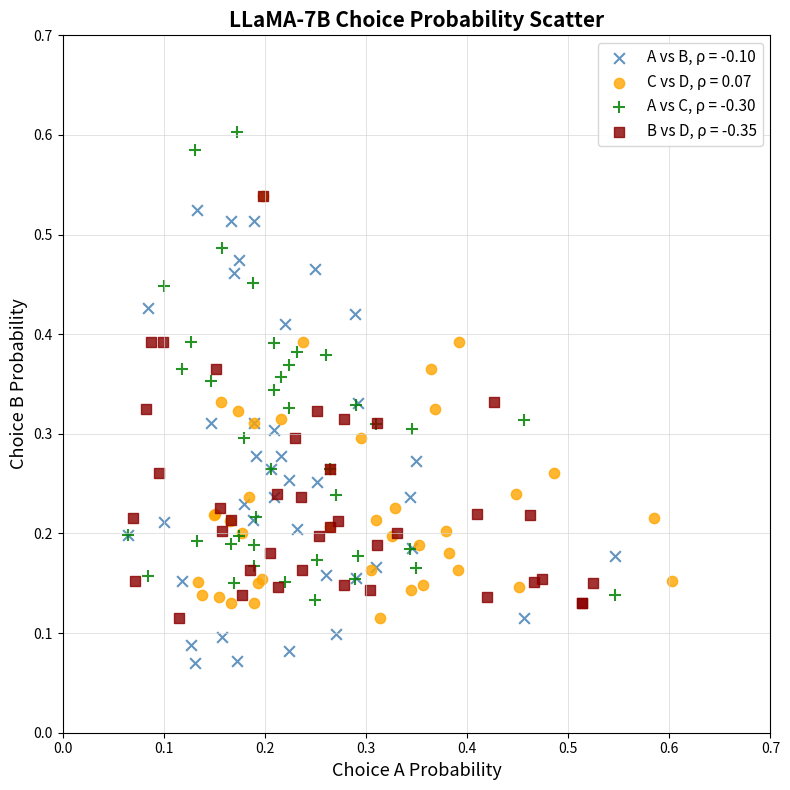

What are all the series names shown in the legend?

A vs B, ρ = -0.10, C vs D, ρ = 0.07, A vs C, ρ = -0.30, B vs D, ρ = -0.35